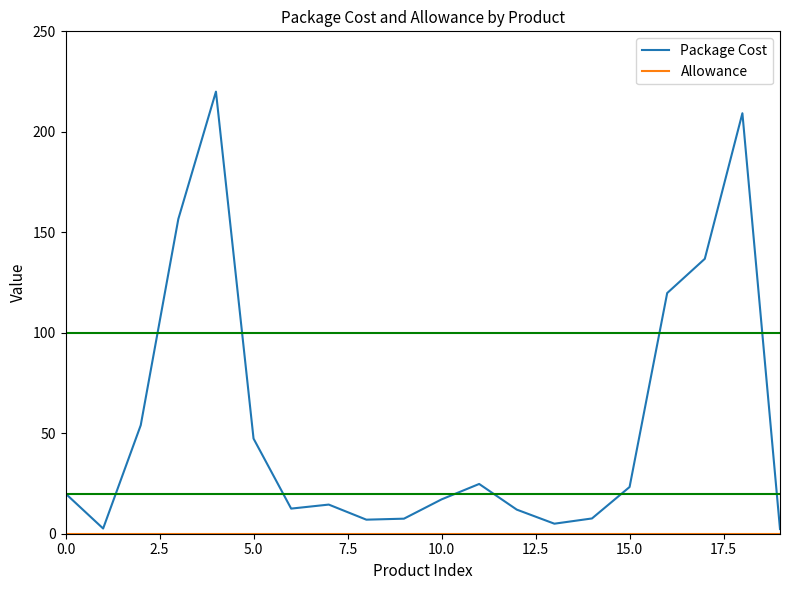

Which series has the largest total across all categories?

Package Cost